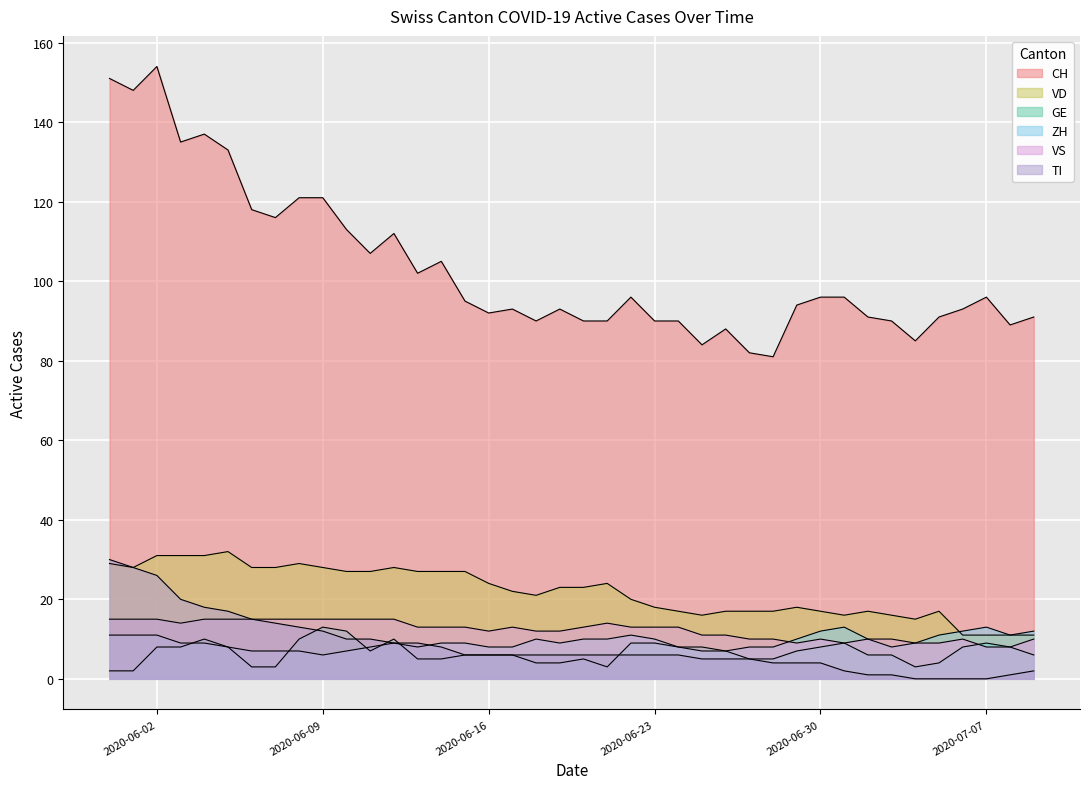

True or false: GE and VD intersect in this chart.

False